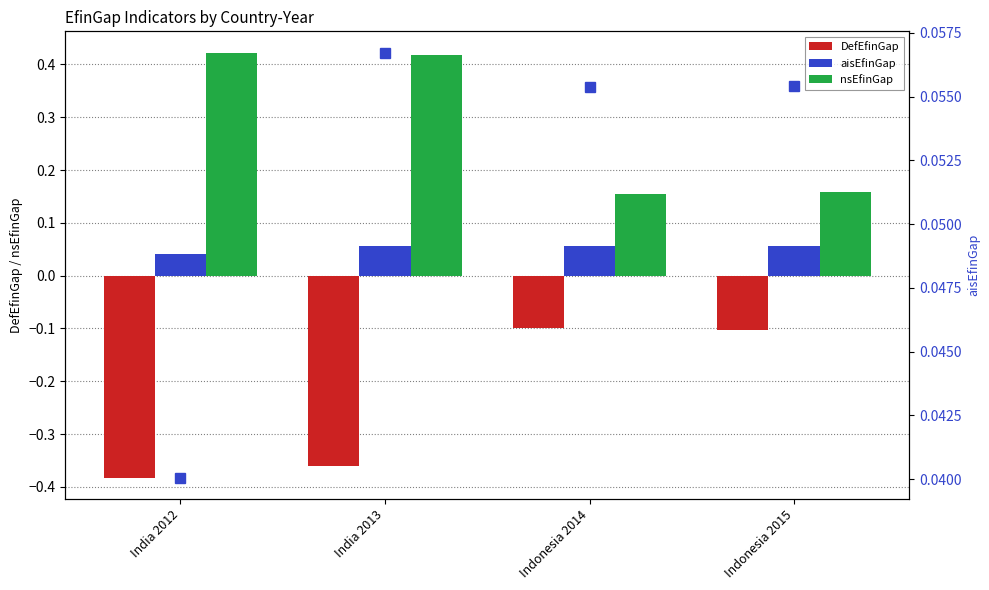

Which category has the lowest value in the aisEfinGap series?

India 2012